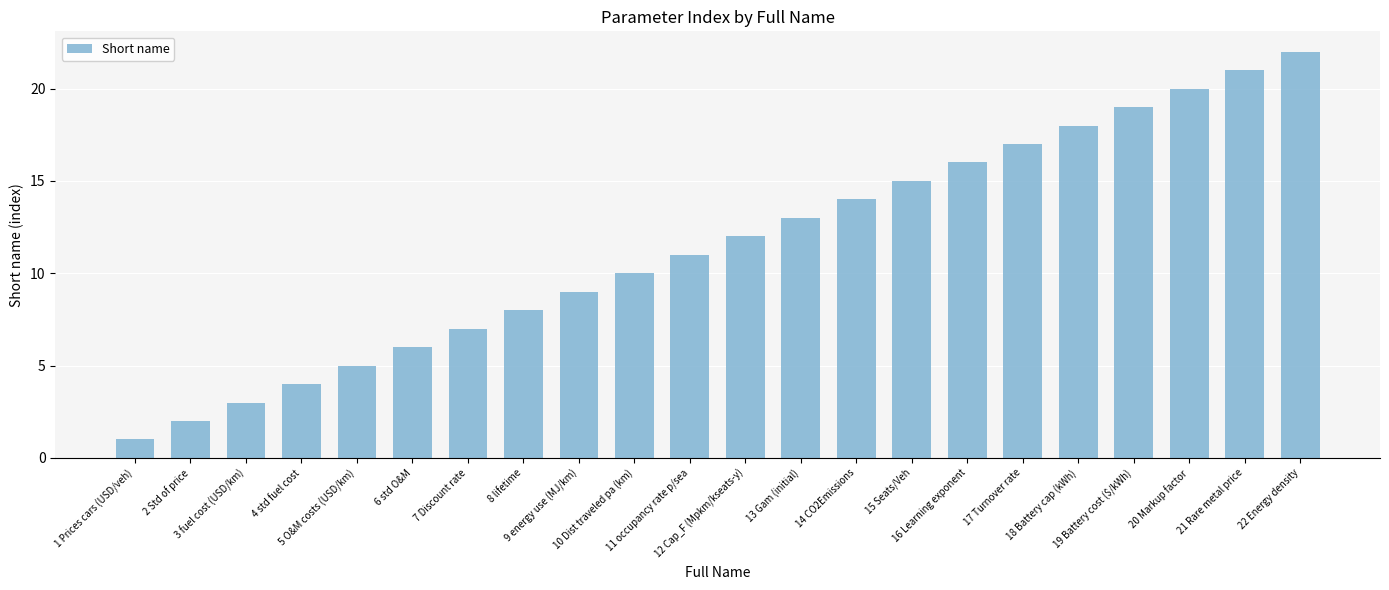

What is the smallest value displayed?

1